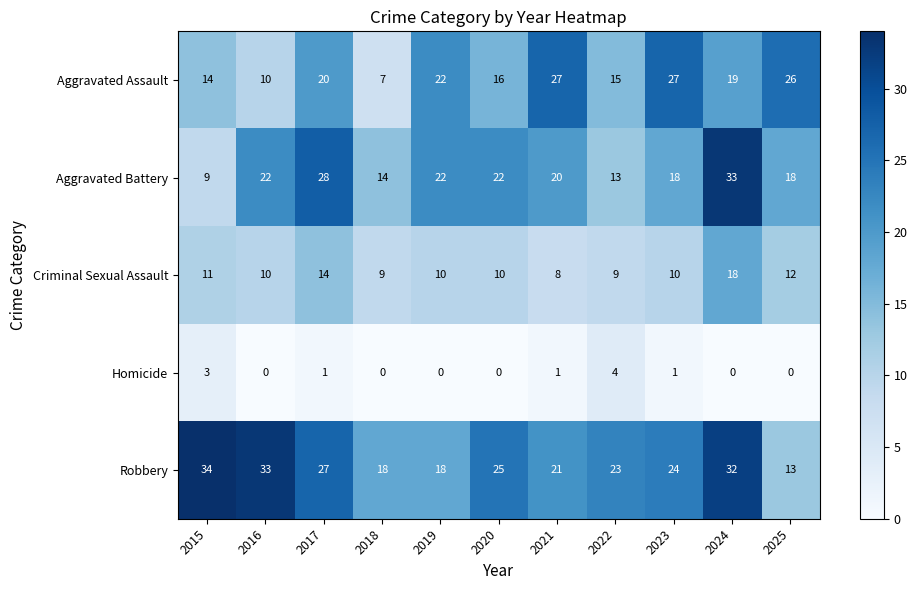

How many Homicide values are between 0 and 1?

9